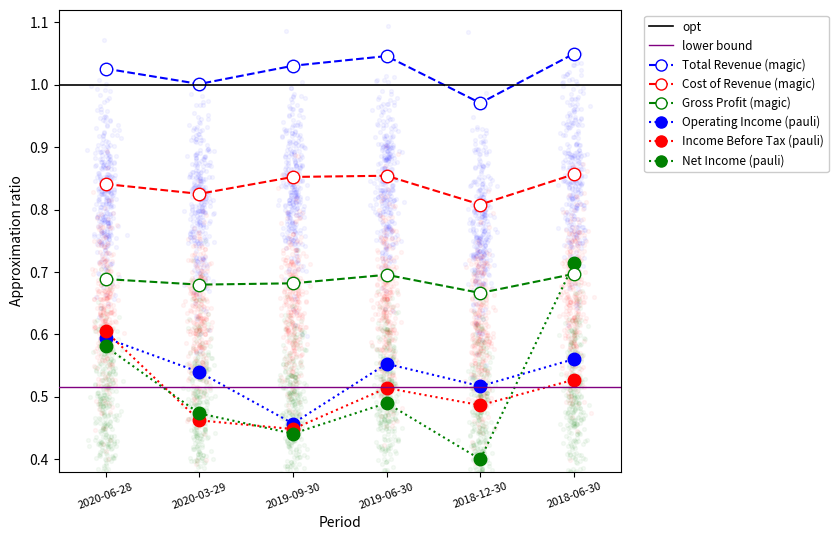

What is the total value across all series at 2020-03-29?

4.0